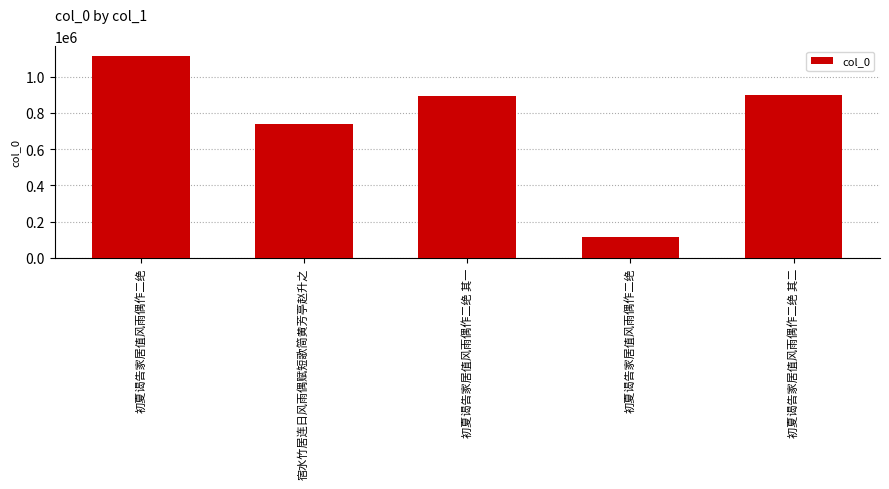

Does the chart contain stacked bars?

No